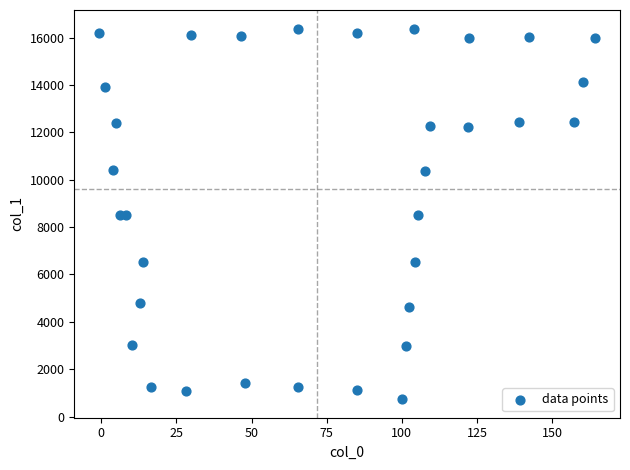

What is the range of Y values (max minus min)?

15651.0